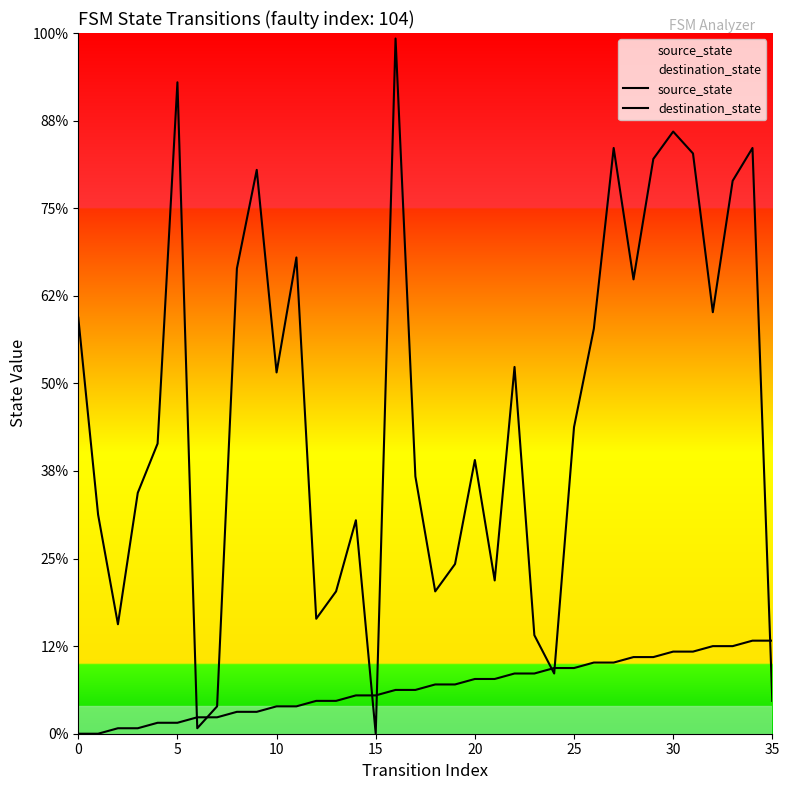

Is the value of source_state at 11 greater than the value of destination_state at 26?

No